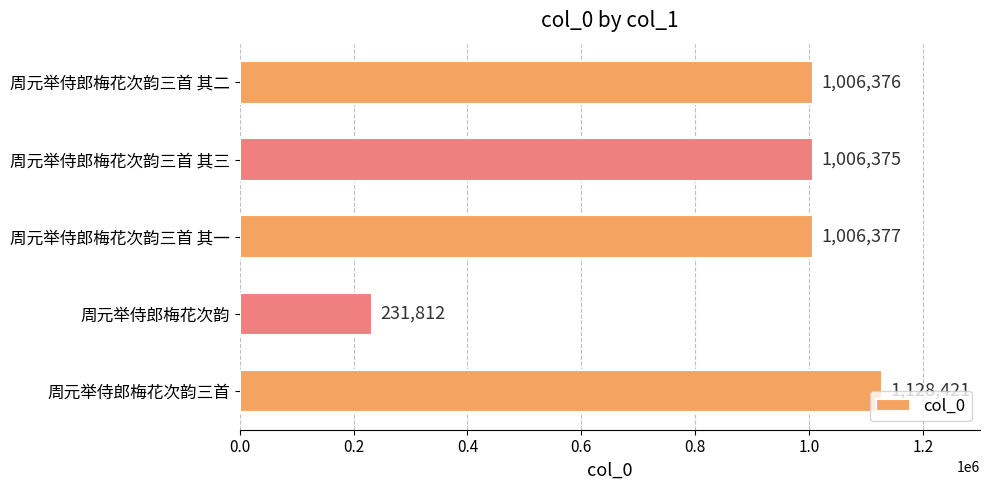

Where is the data nearest to the value 680116?

周元举侍郎梅花次韵三首 其三